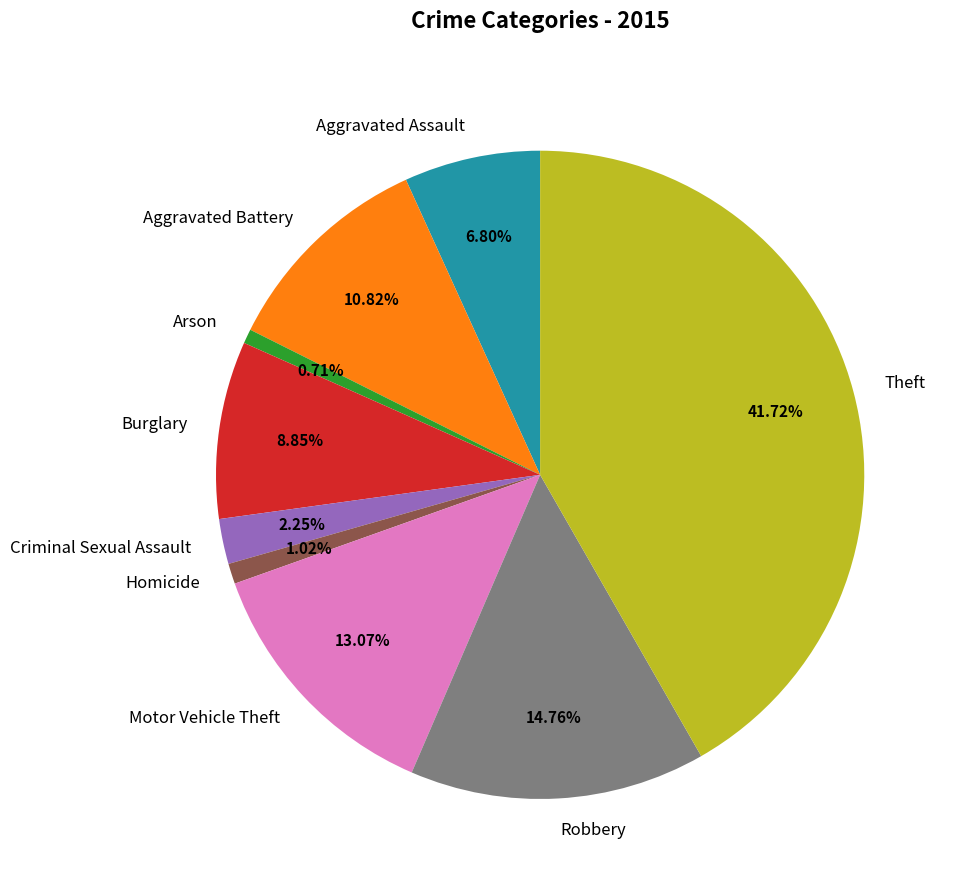

How many segments does this pie chart have?

9